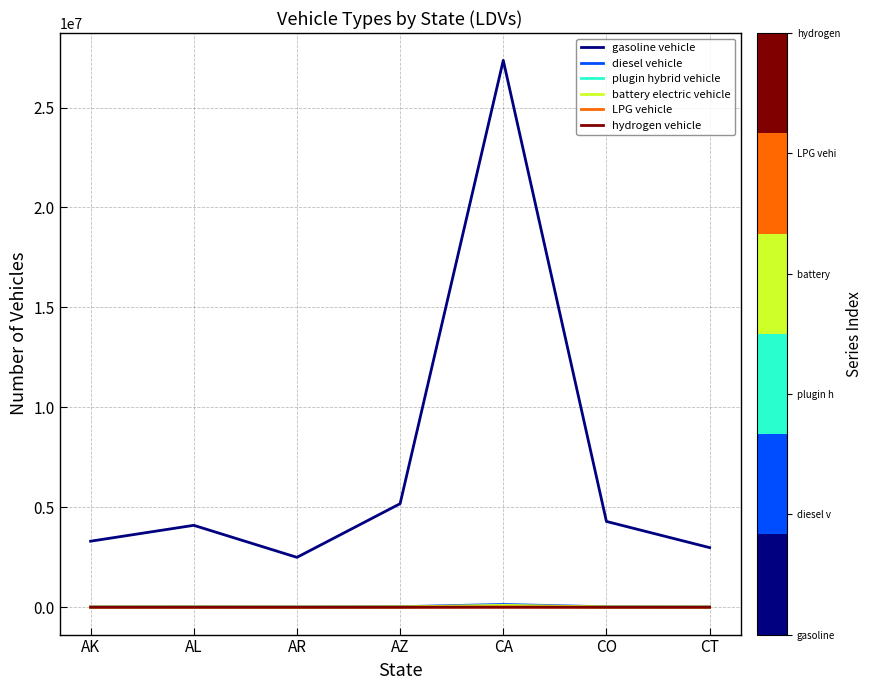

At how many categories does at least one series exceed 5738301?

1